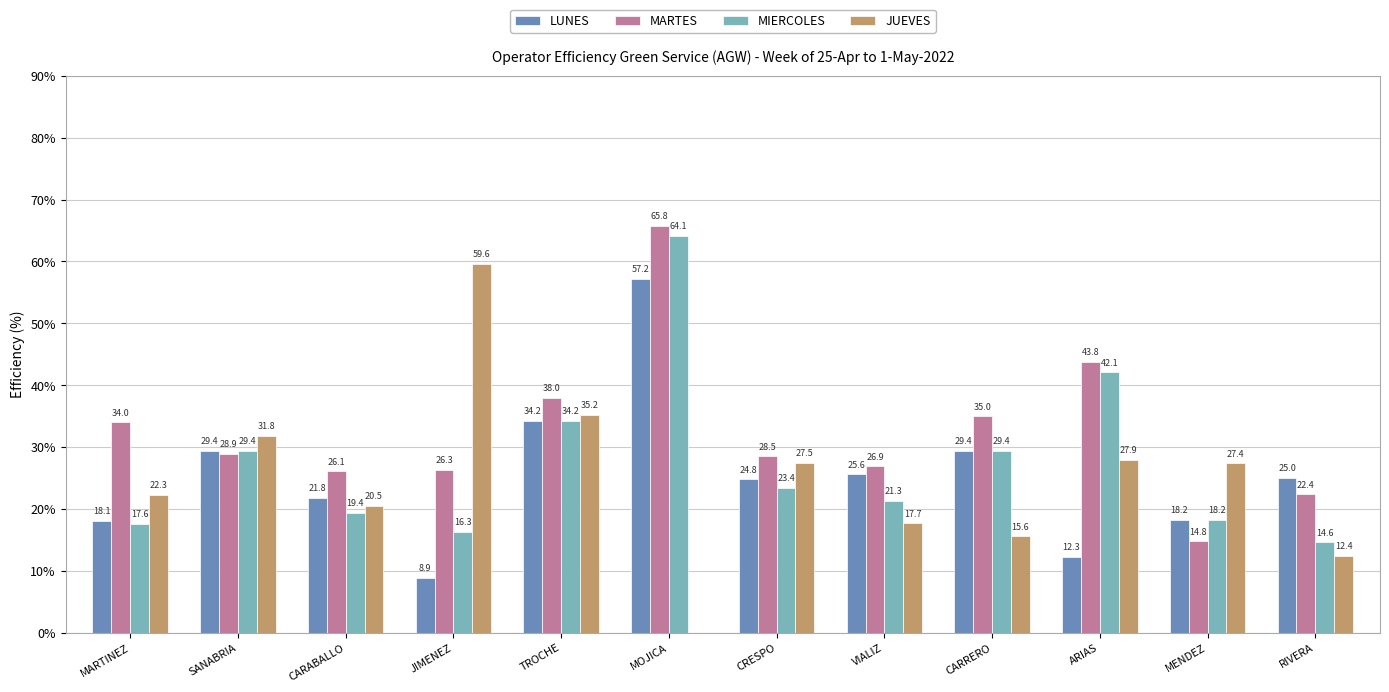

What is the greatest value displayed?

65.8